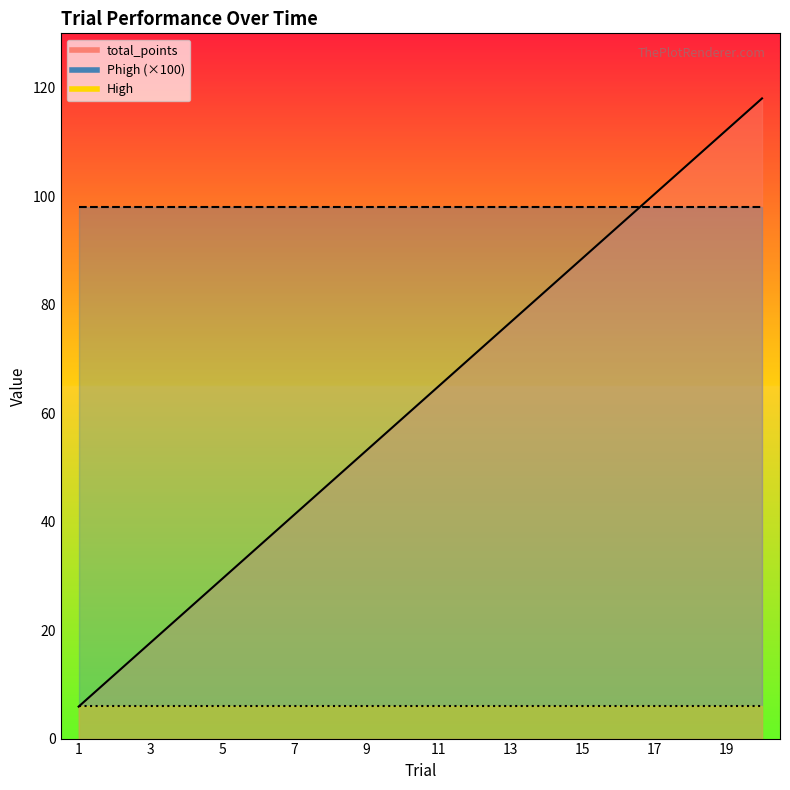

Which category has the highest value in the High series?

1